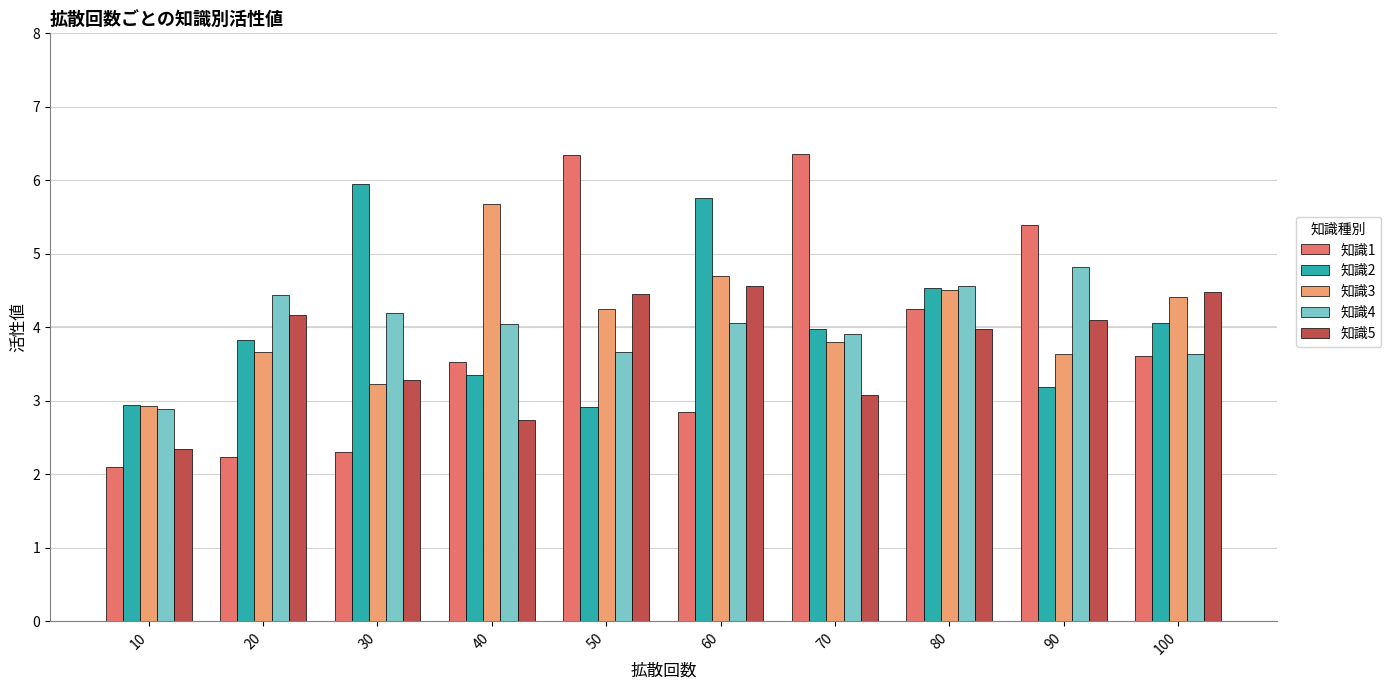

What is the total value across all series at 50?

21.6